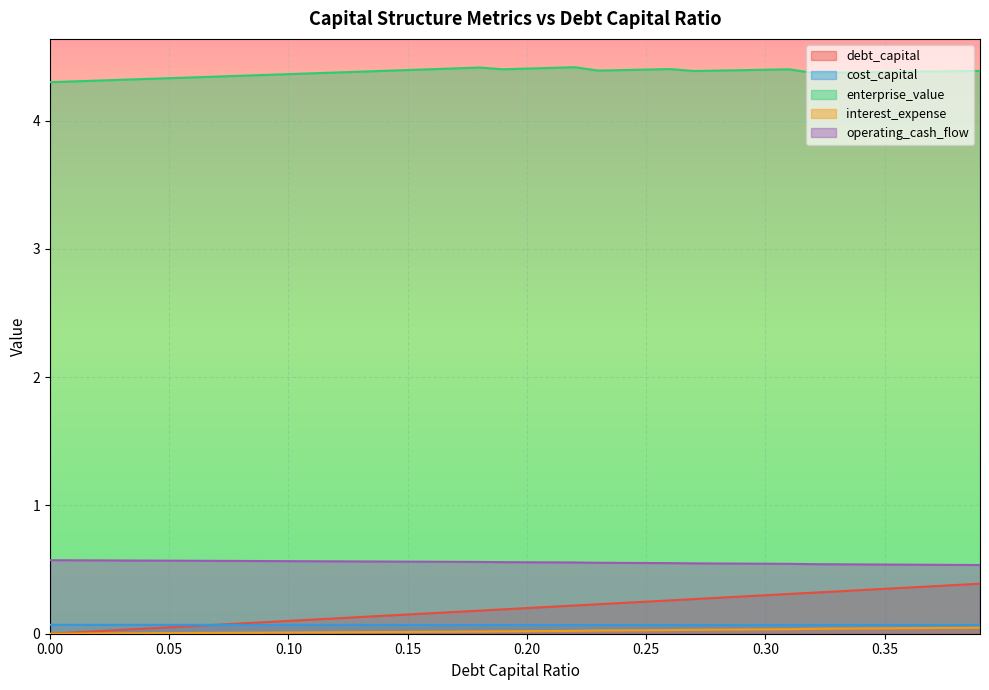

Which series has the widest spread of values?

debt_capital